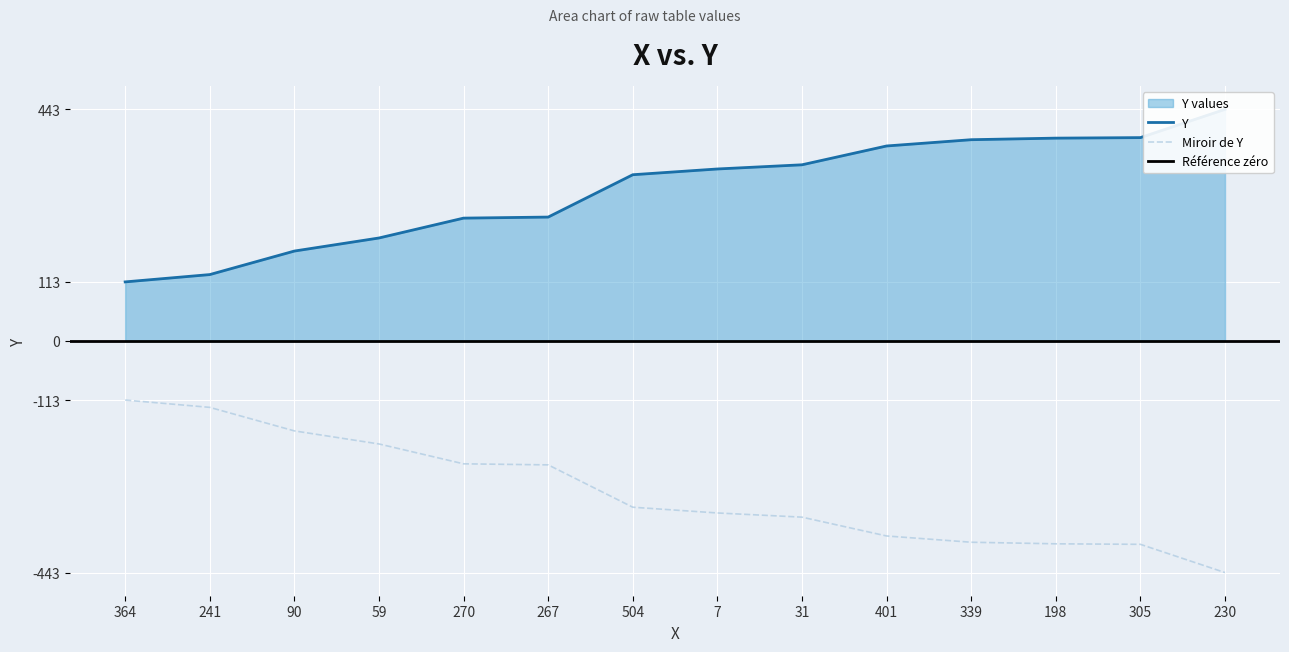

How many lines are shown in the chart?

1